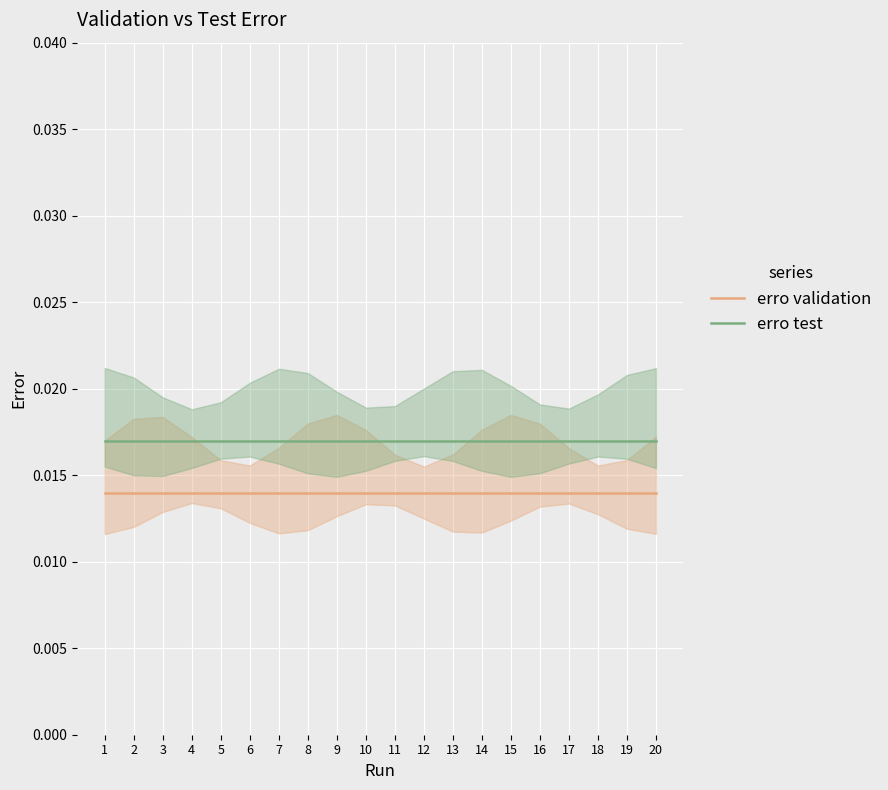

At 8, list the series in order from smallest to largest.

erro validation, erro test